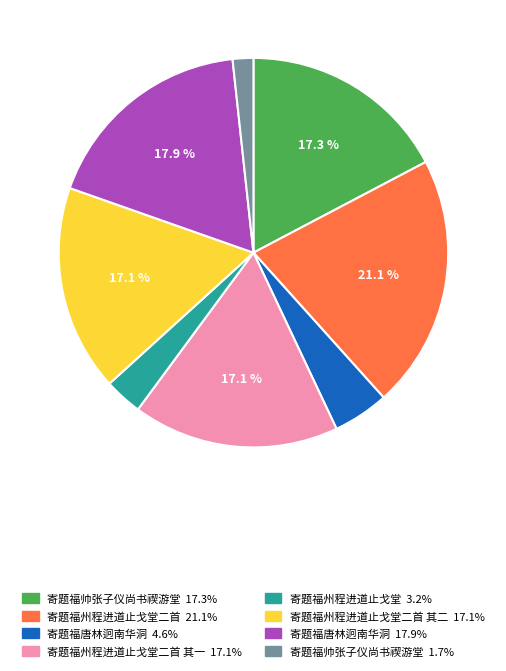

Is there a majority slice in this chart?

No